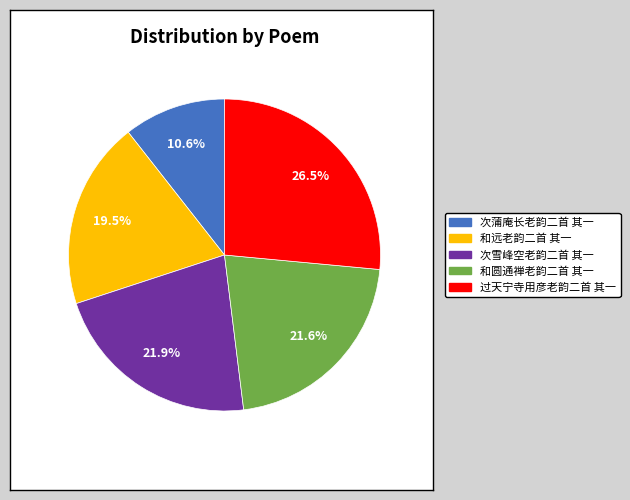

What percentage is the 次雪峰空老韵二首 其一 slice, to the nearest percent?

22%